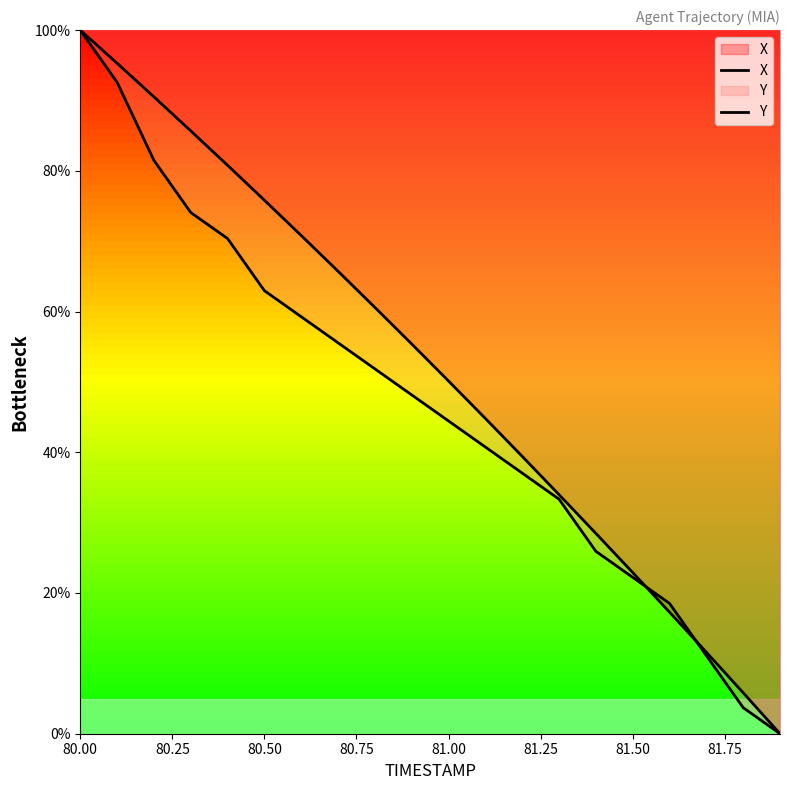

What is the maximum value for Y?

100.0